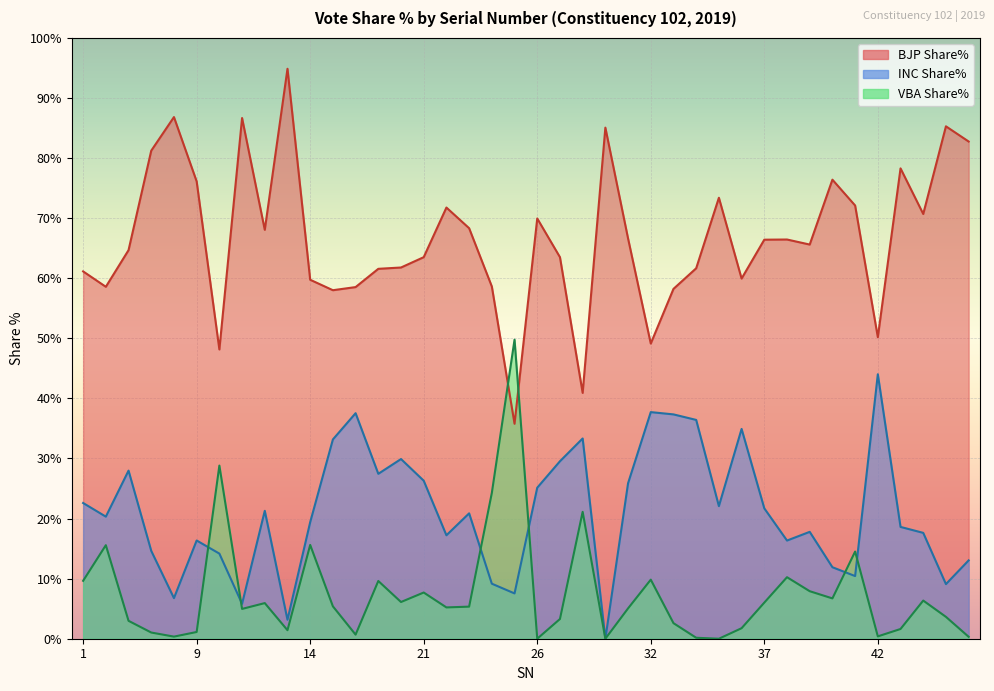

How many distinct data groups are displayed?

3